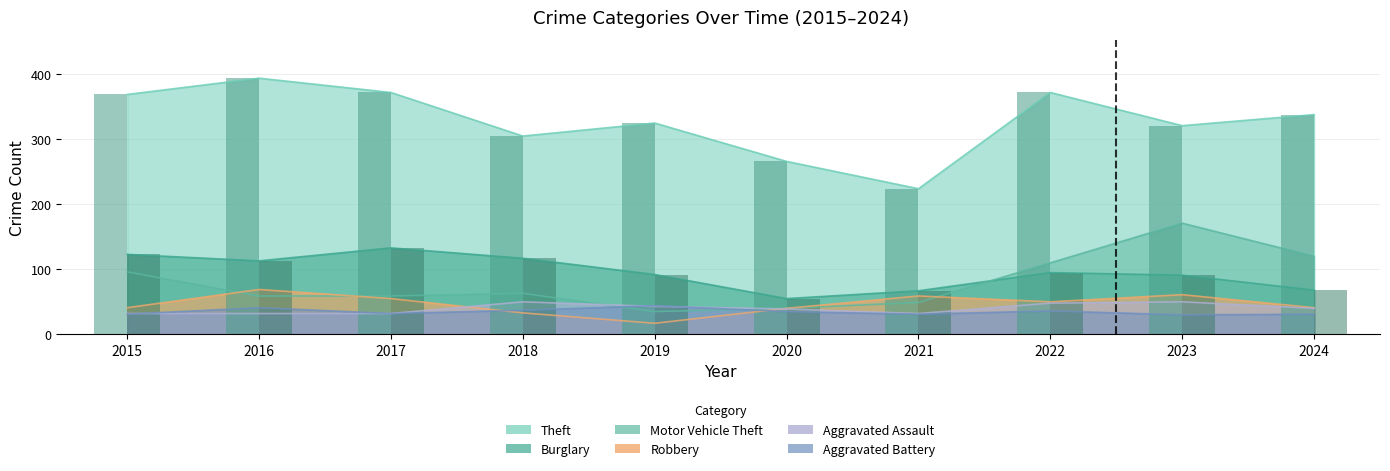

Is the value of Theft at 2023 greater than the value of Motor Vehicle Theft at 2016?

Yes